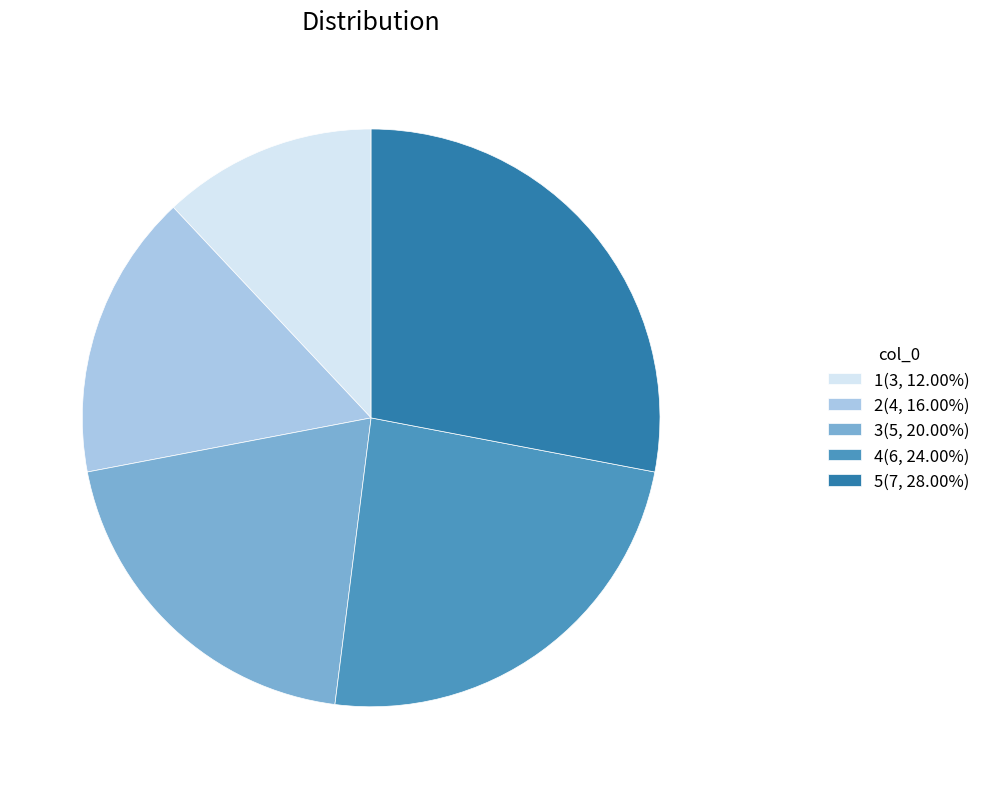

Do 3(5, 20.00%) and 1(3, 12.00%) together represent more than half of the pie?

No